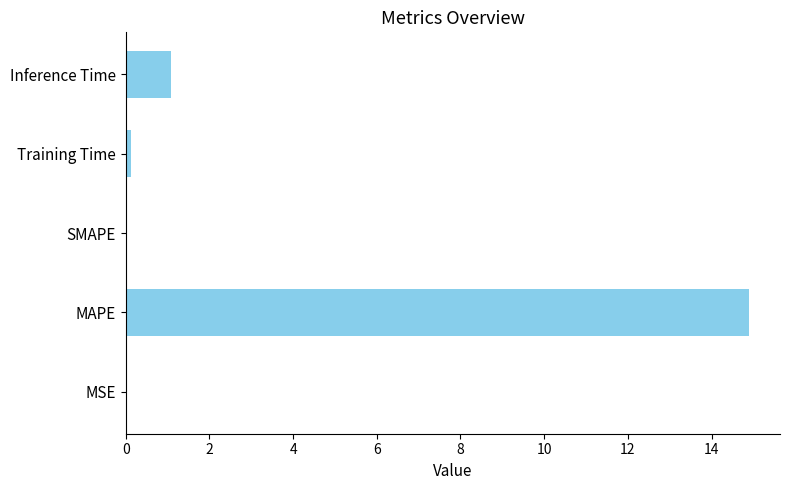

Which has a higher value, SMAPE or Inference Time?

Inference Time